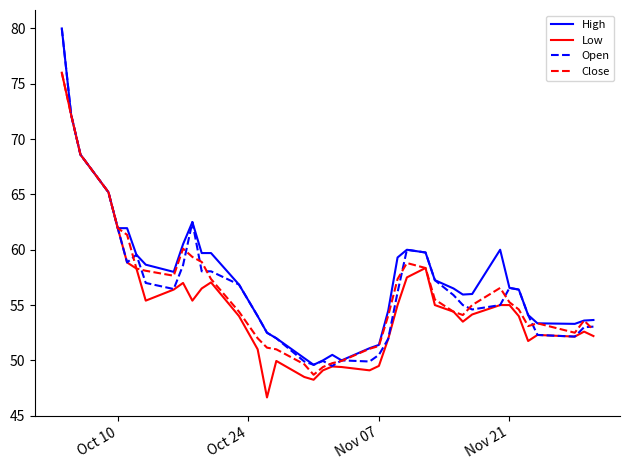

What is the maximum value shown in the chart?

80.0